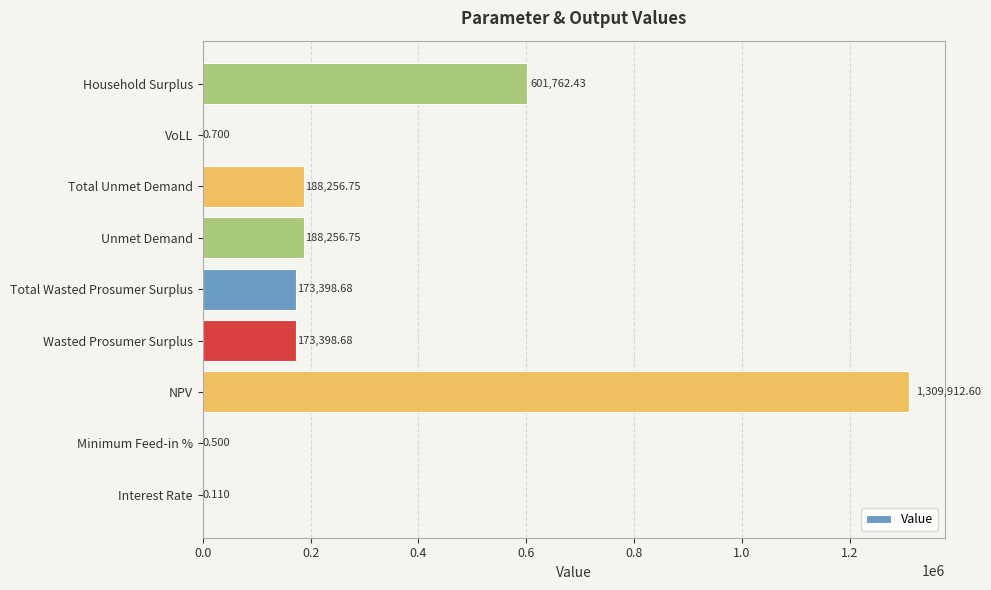

Which label corresponds to the largest value in the chart?

NPV